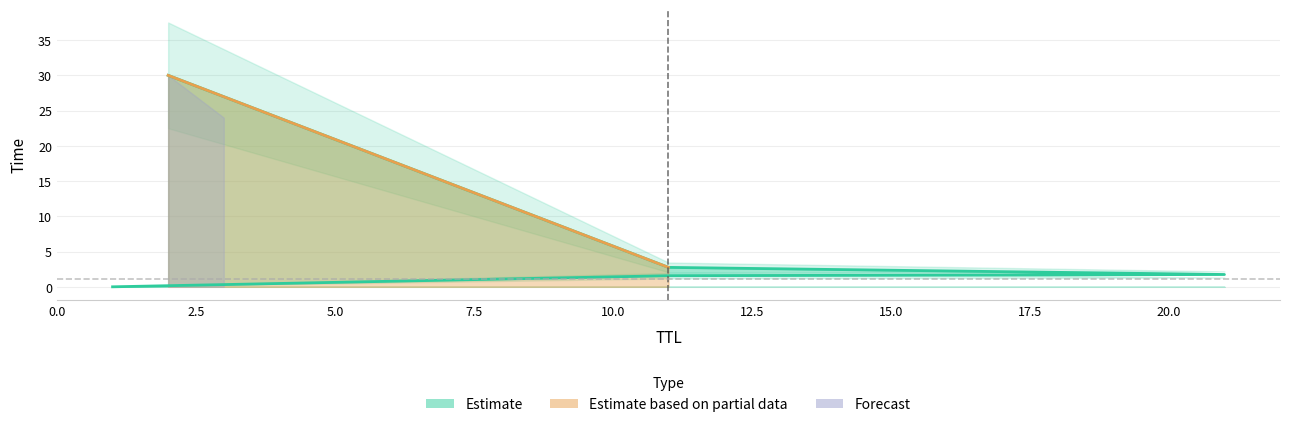

How many data points are above 1?

4